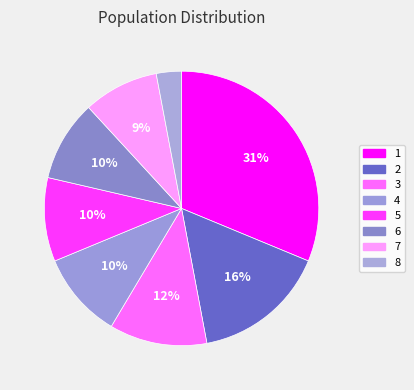

Count the number of slices in the pie.

8